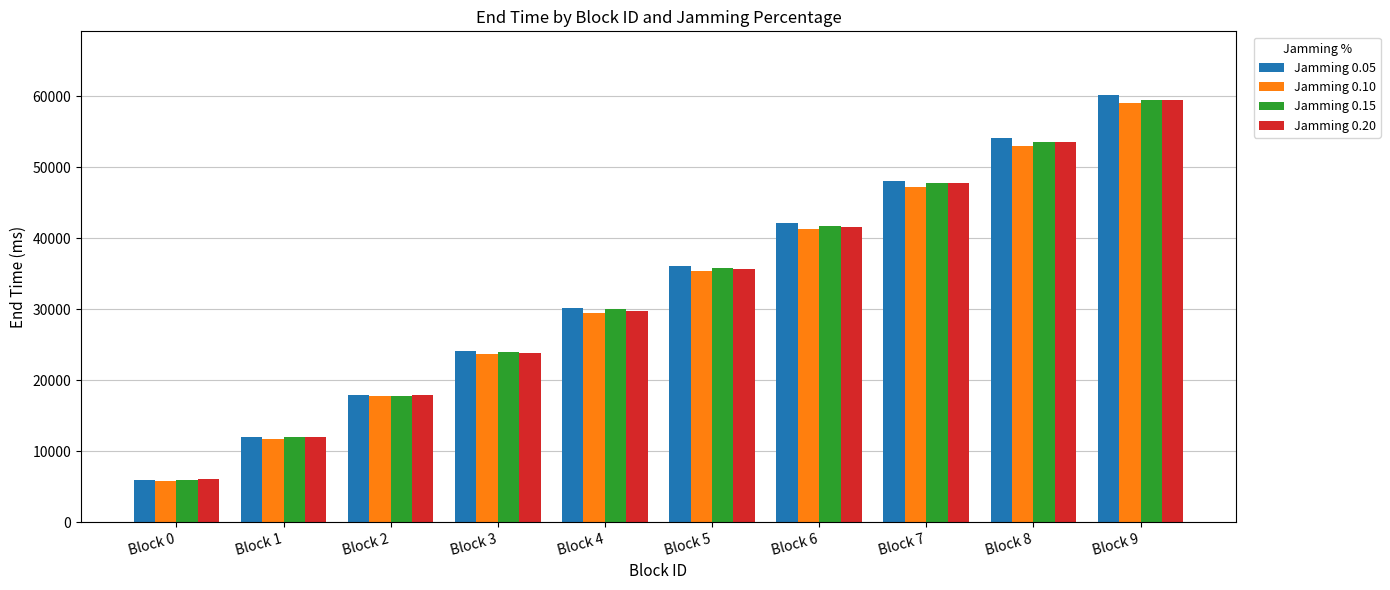

Which category has the highest value in the Jamming 0.05 series?

Block 9